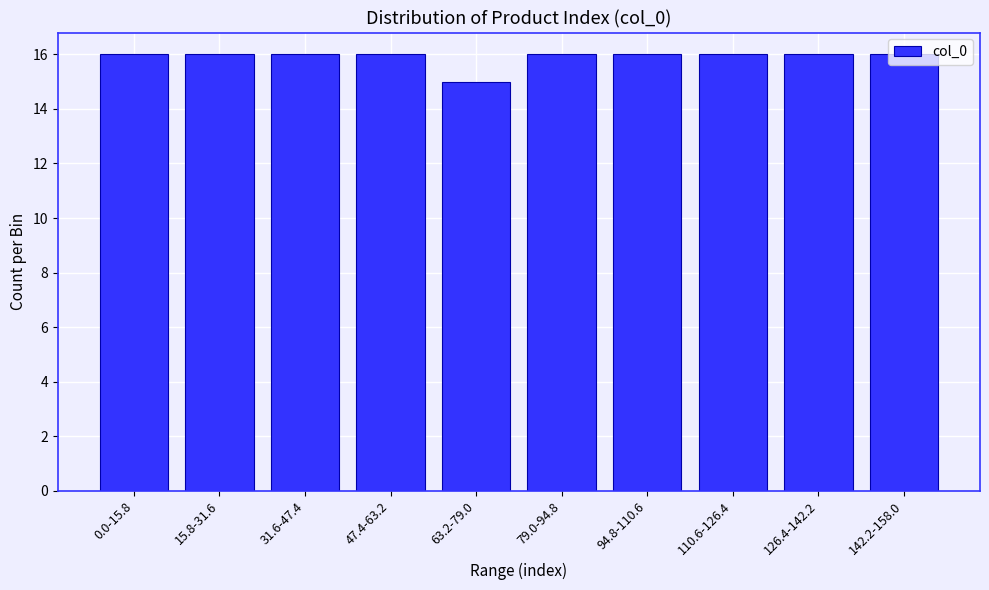

What is the maximum value shown in the chart?

16